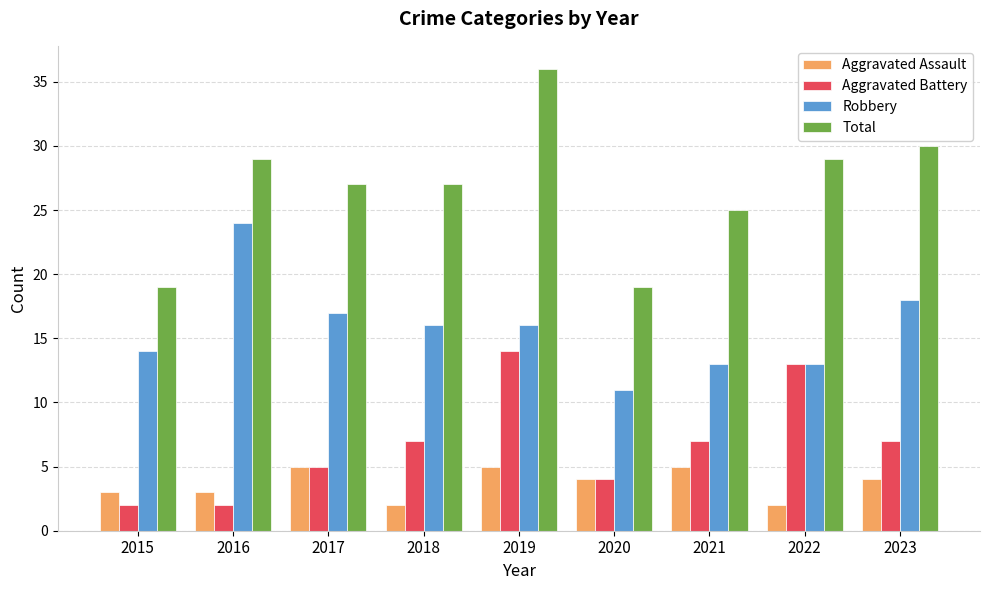

Reading left to right, transcribe all the data shown in this chart.

Aggravated Assault: 3	3	5	2	5	4	5	2	4
Aggravated Battery: 2	2	5	7	14	4	7	13	7
Robbery: 14	24	17	16	16	11	13	13	18
Total: 19	29	27	27	36	19	25	29	30